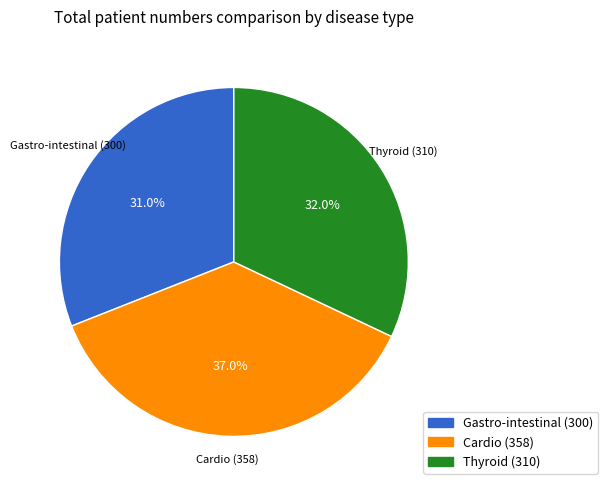

The Thyroid slice represents 19% of the pie. True or false?

False